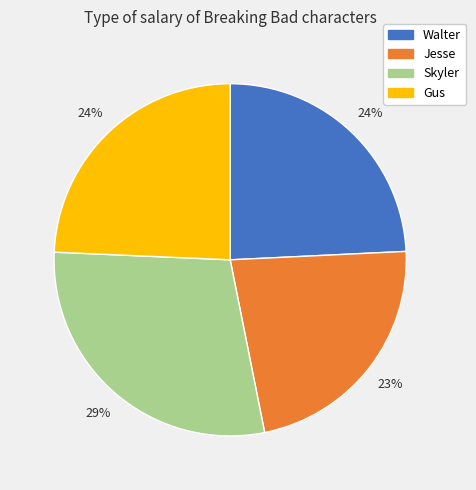

What is the smallest slice in the pie chart?

Jesse